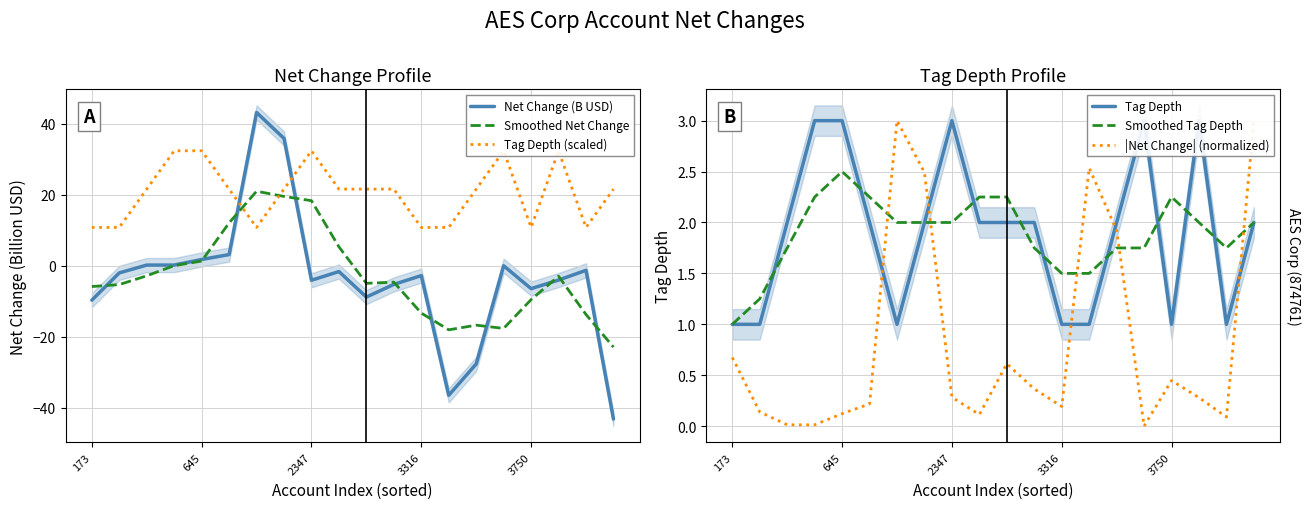

How many interior local peaks does the |Net Change| (normalized) series have?

4